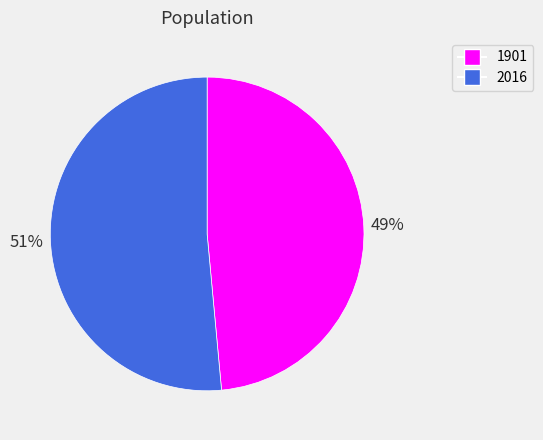

Is the sum of 2016 and 1901 greater than half?

Yes